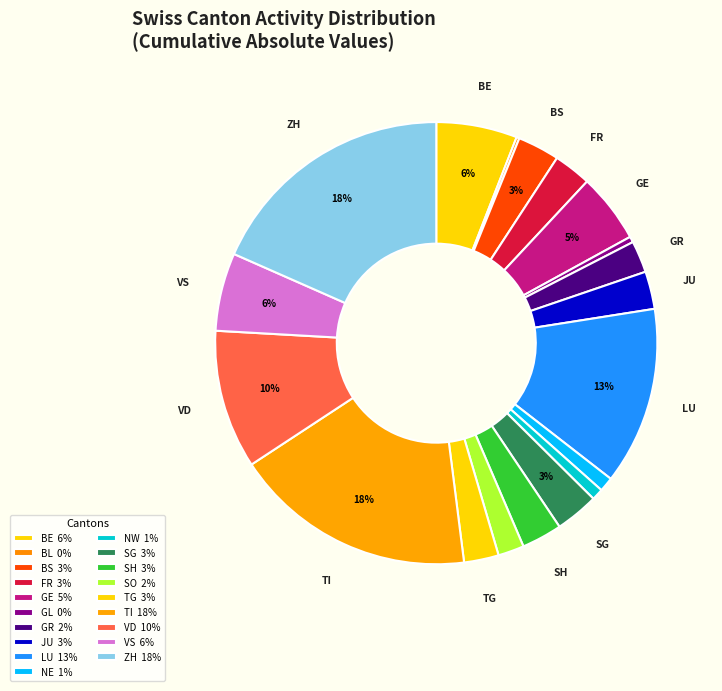

Combined, do SG and GR account for over 50%?

No